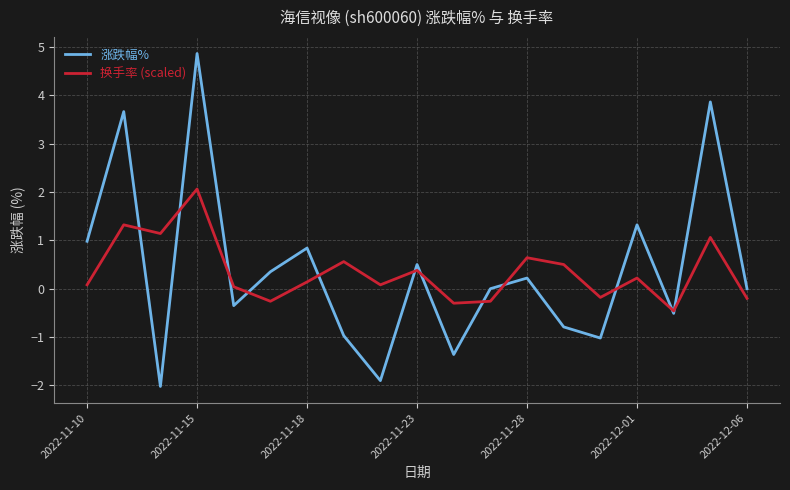

Rank the series by their maximum value, from highest to lowest.

涨跌幅%, 换手率 (scaled)